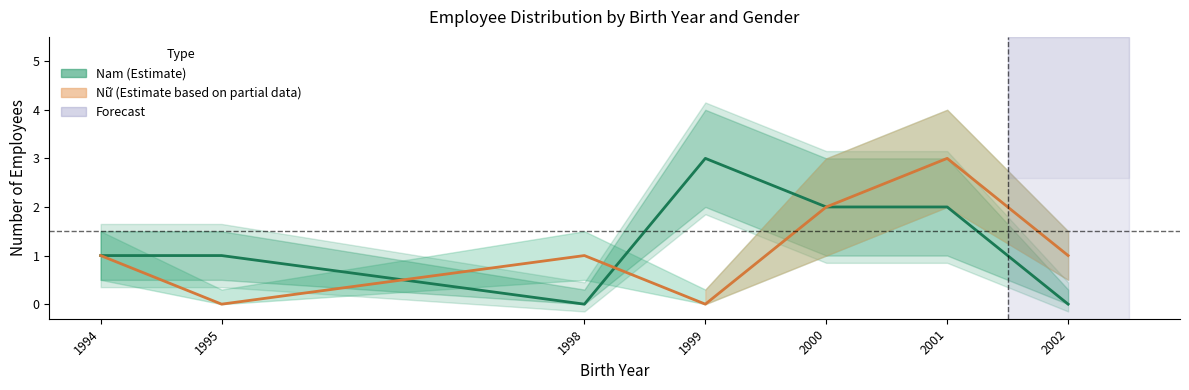

What is the value of the Nam (Male) point at the 1st from the left?

1